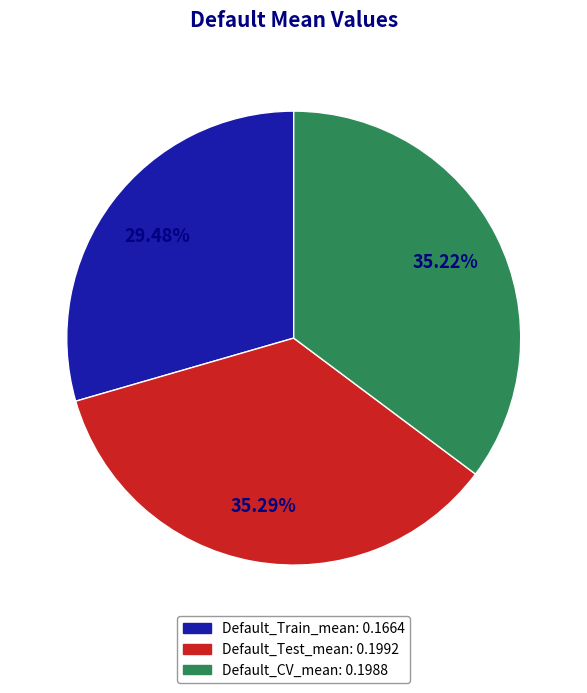

How many segments does this pie chart have?

3